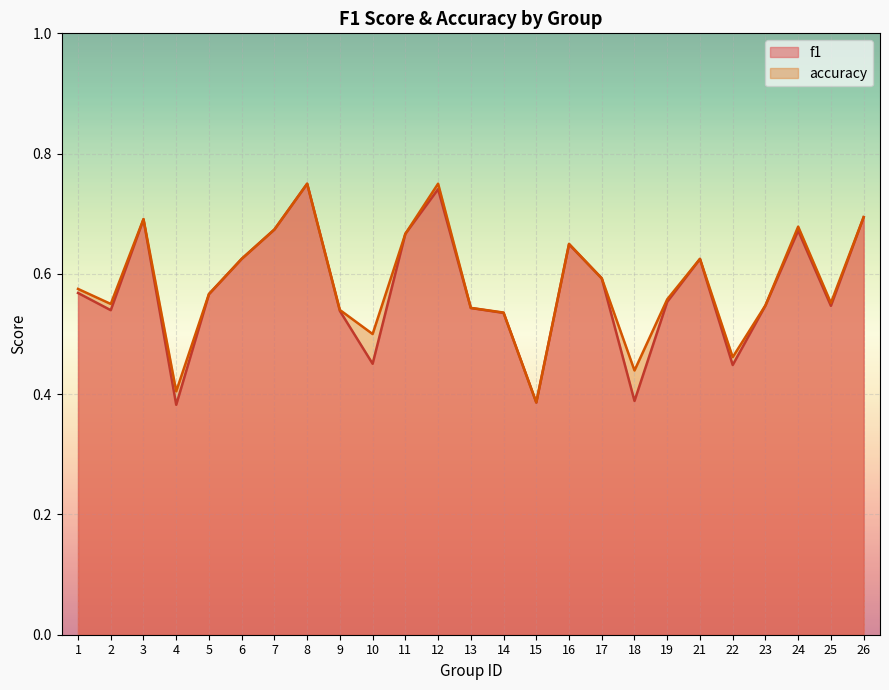

Reading left to right, extract all data points from this chart.

f1: 0.6	0.5	0.7	0.4	0.6	0.6	0.7	0.7	0.5	0.5	0.7	0.7	0.5	0.5	0.4	0.6	0.6	0.4	0.6	0.6	0.4	0.5	0.7	0.5	0.7
accuracy: 0.6	0.6	0.7	0.4	0.6	0.6	0.7	0.8	0.5	0.5	0.7	0.8	0.5	0.5	0.4	0.7	0.6	0.4	0.6	0.6	0.5	0.5	0.7	0.6	0.7